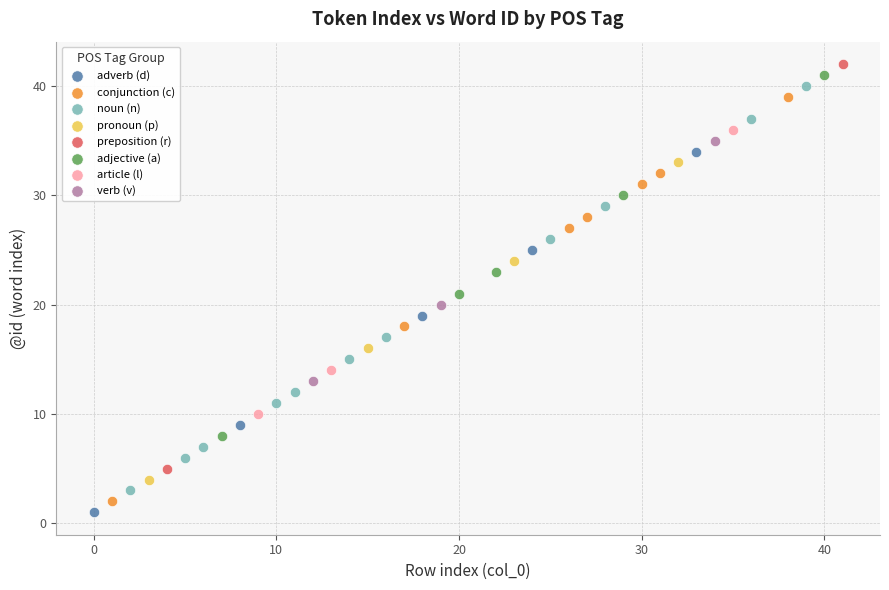

Which series contains the lowest Y value?

adverb (d)